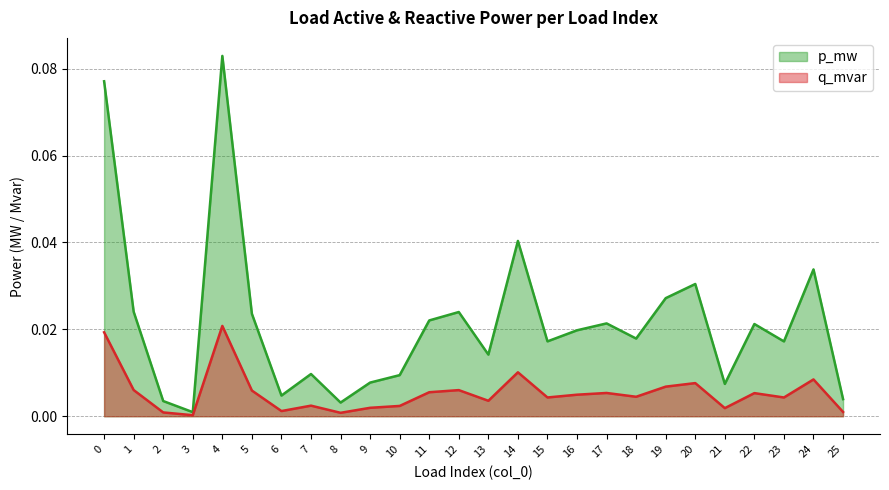

Does the chart have visible grid lines?

Yes